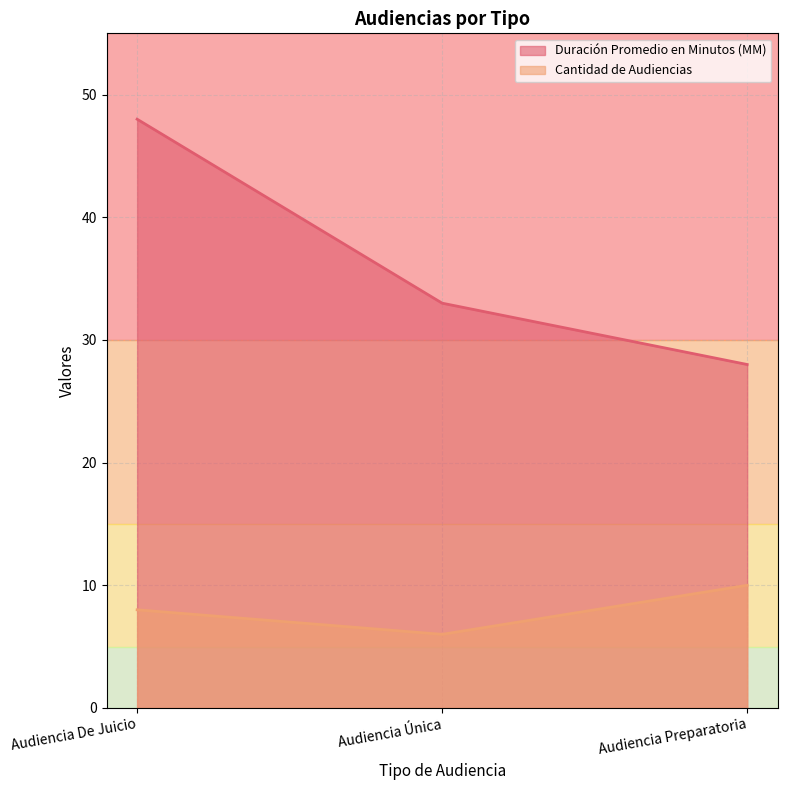

What is the smallest value displayed?

6